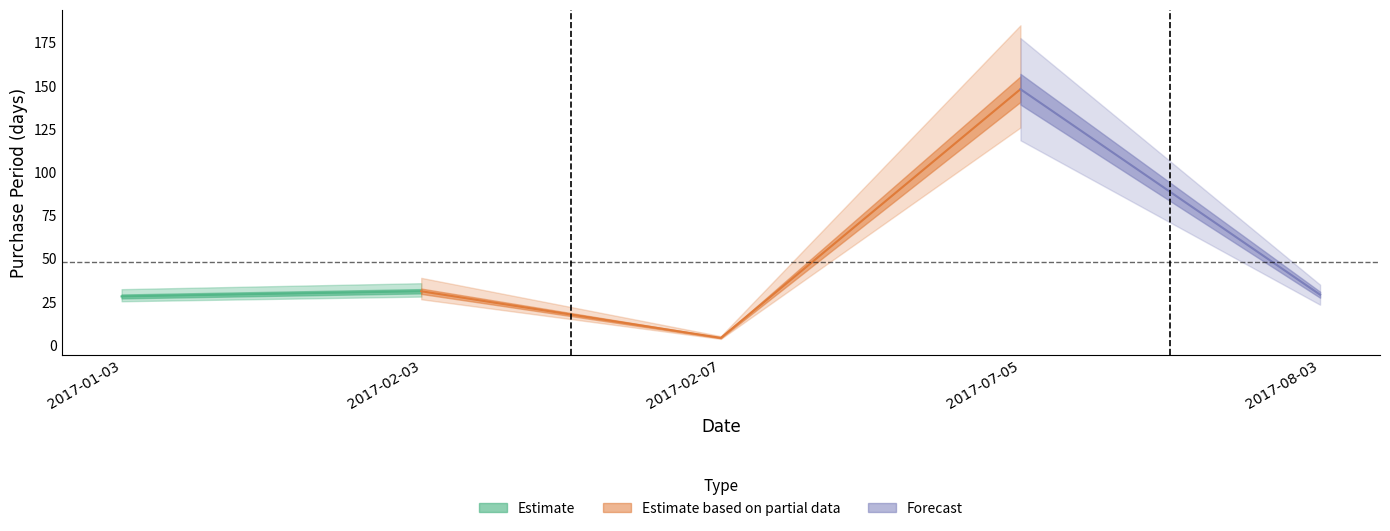

What is the minimum value shown in the chart?

4